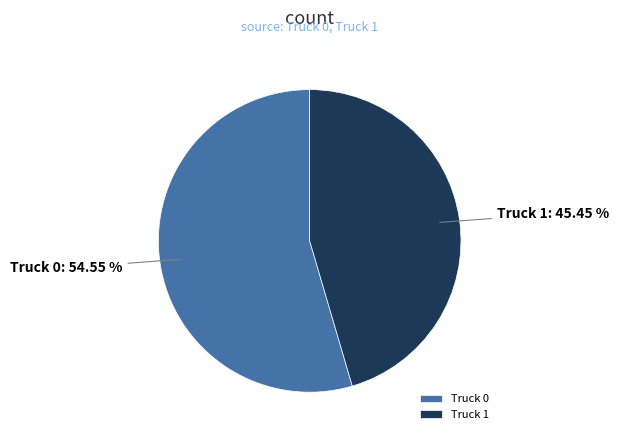

Count the number of slices in the pie.

2